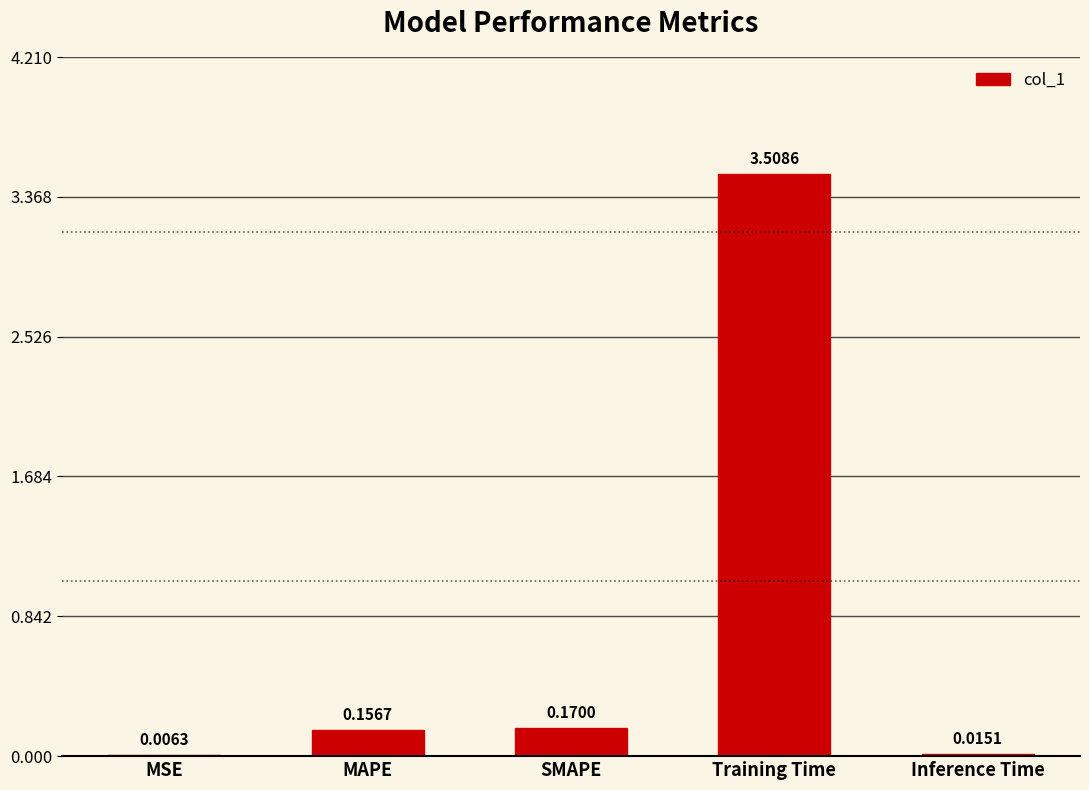

The value at Training Time is 6.1. True or false?

False